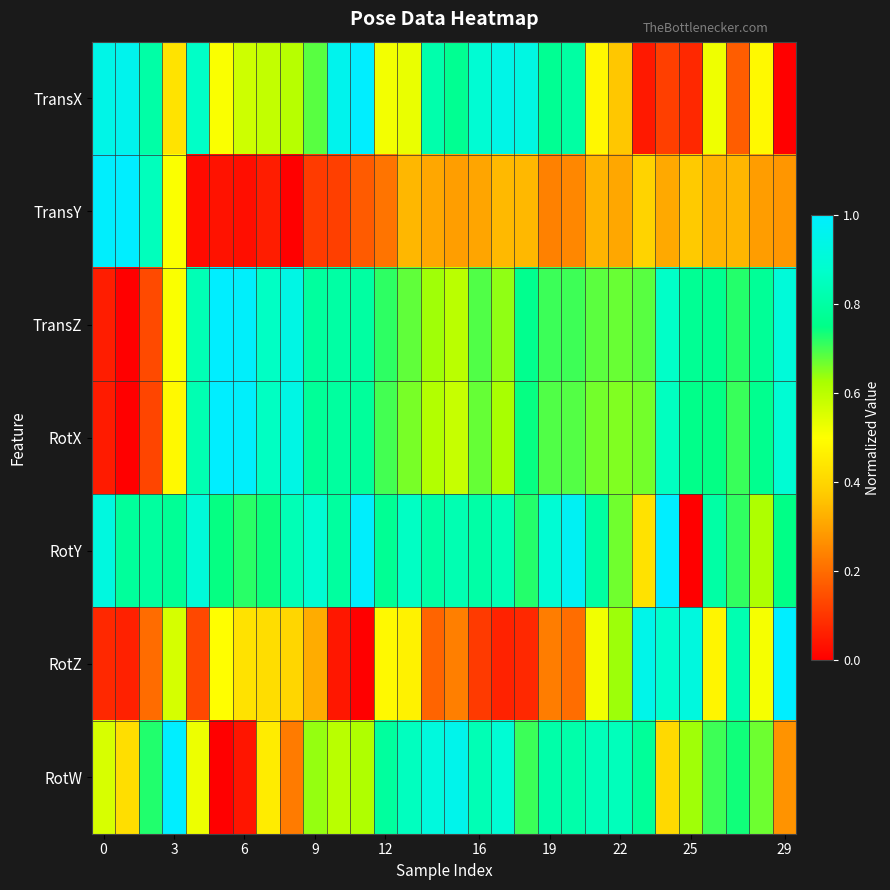

At which category is the sum across all series the highest?

24